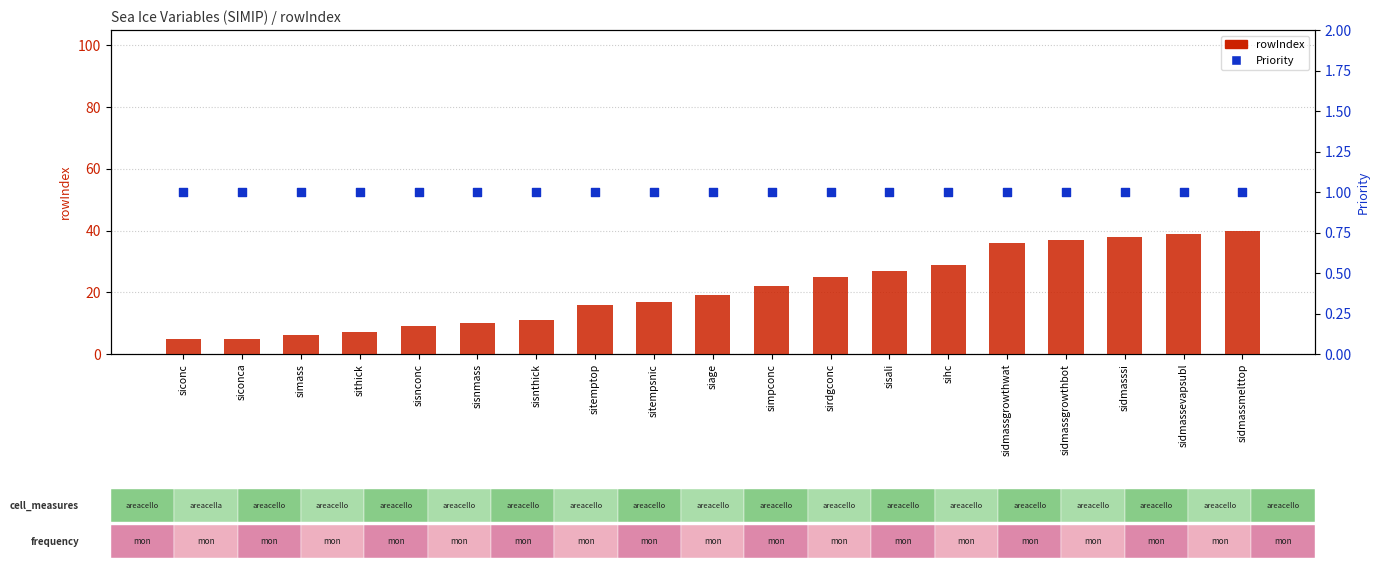

Which series contains the lowest Y value?

Priority